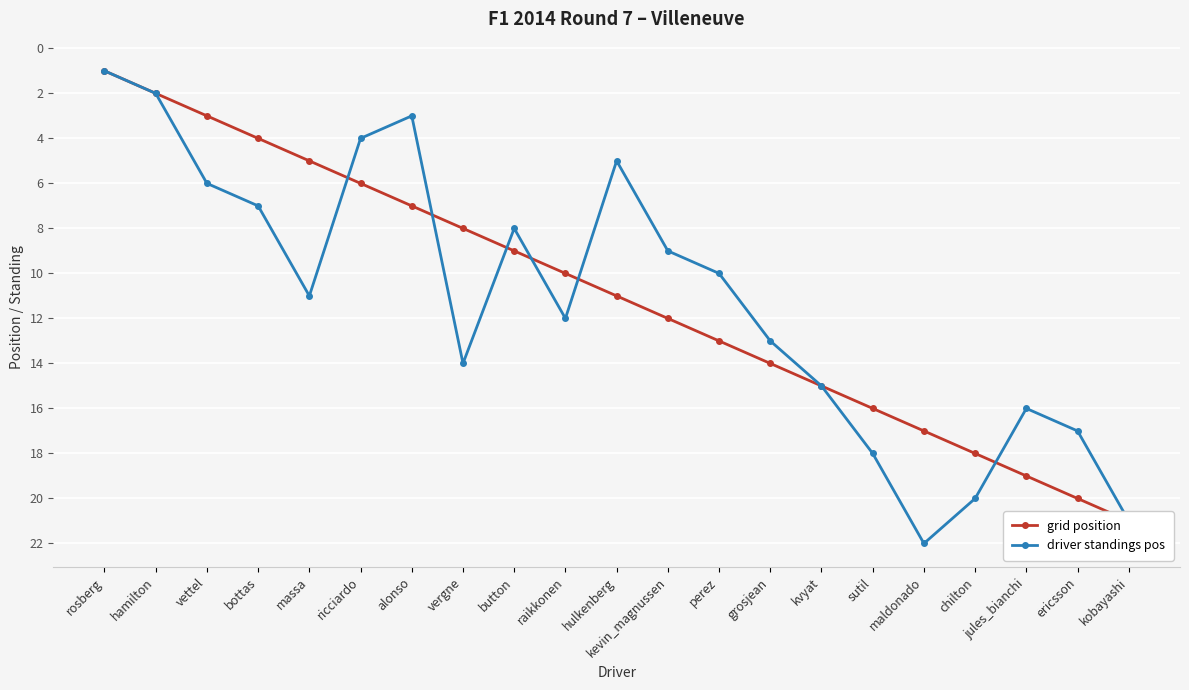

How many intersections are there between grid position and driver standings pos?

6